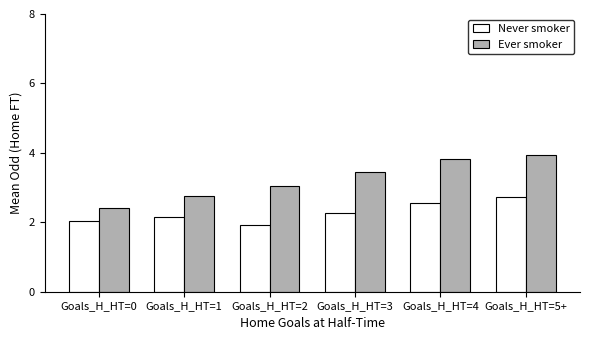

What are all the series names shown in the legend?

Never smoker, Ever smoker